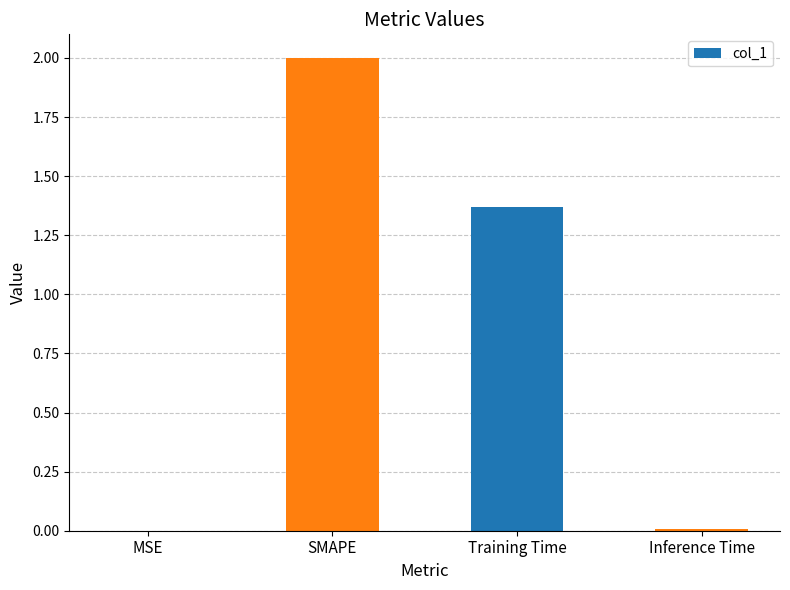

What is the sum of all values?

3.4